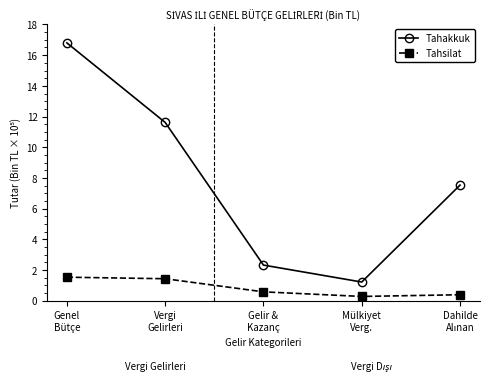

At how many categories does at least one series exceed 1?

5